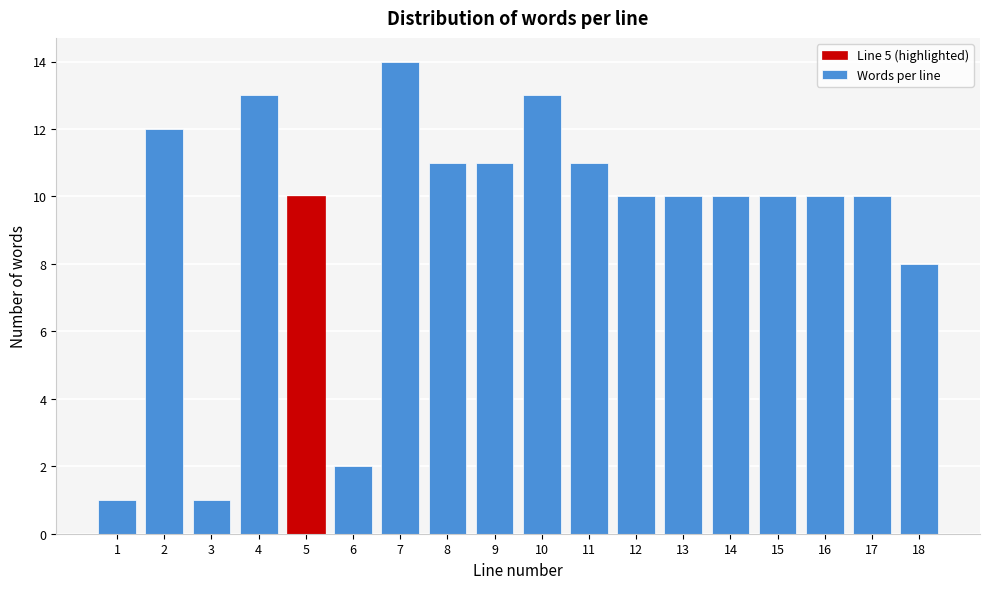

Reading left to right, list all the values displayed in this chart.

1=1	2=12	3=1	4=13	5=10	6=2	7=14	8=11	9=11	10=13	11=11	12=10	13=10	14=10	15=10	16=10	17=10	18=8